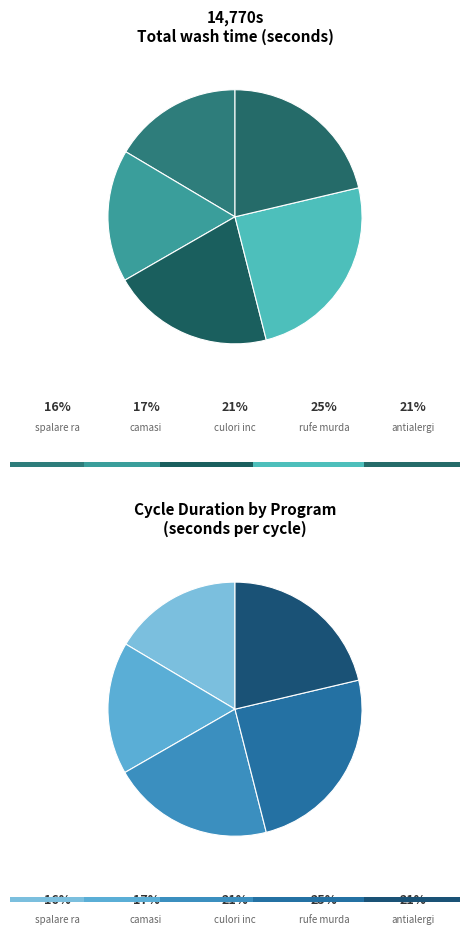

How many slices are in this pie chart?

5